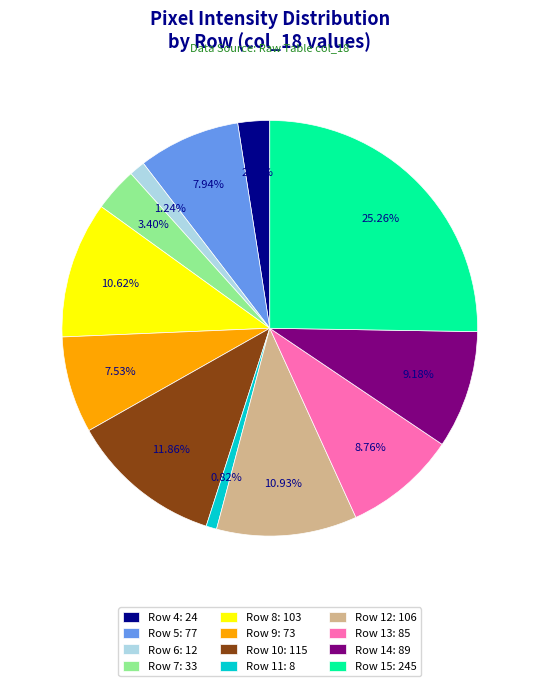

To the nearest percent, what portion does Row 12 represent?

11%